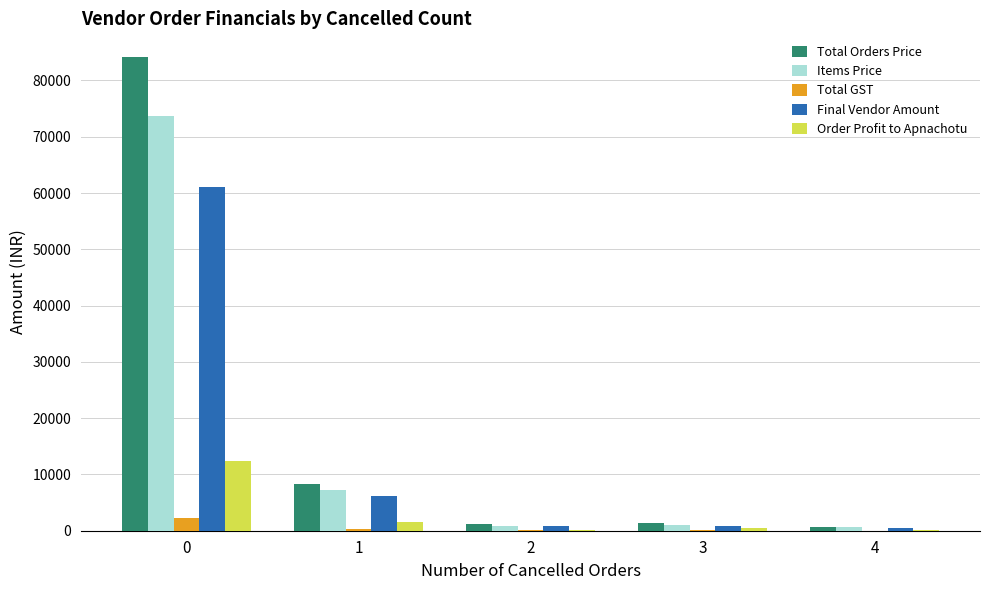

The value of Total GST at 3 is 54.2. True or false?

True